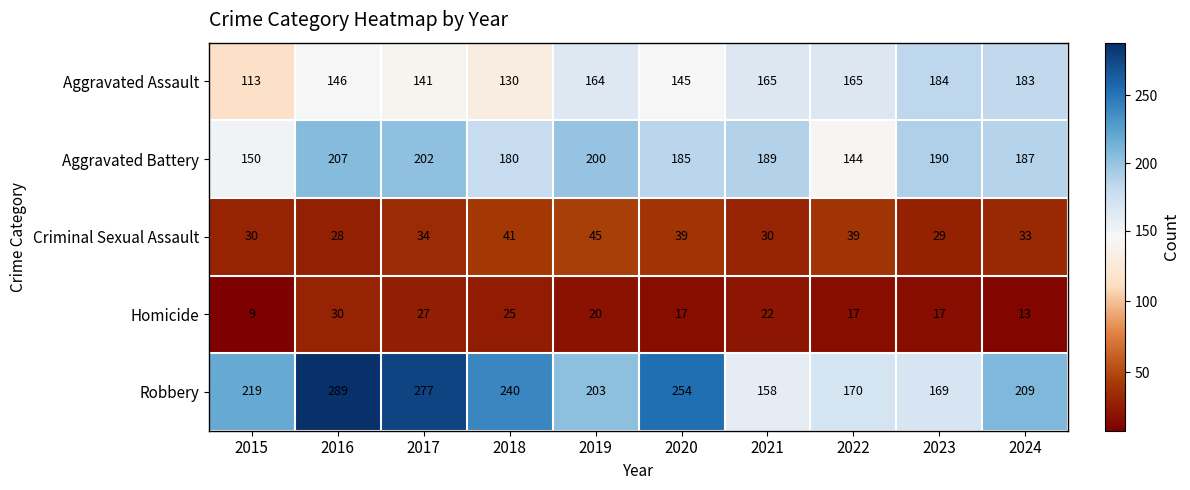

Rank the series by their maximum value, from highest to lowest.

Robbery, Aggravated Battery, Aggravated Assault, Criminal Sexual Assault, Homicide